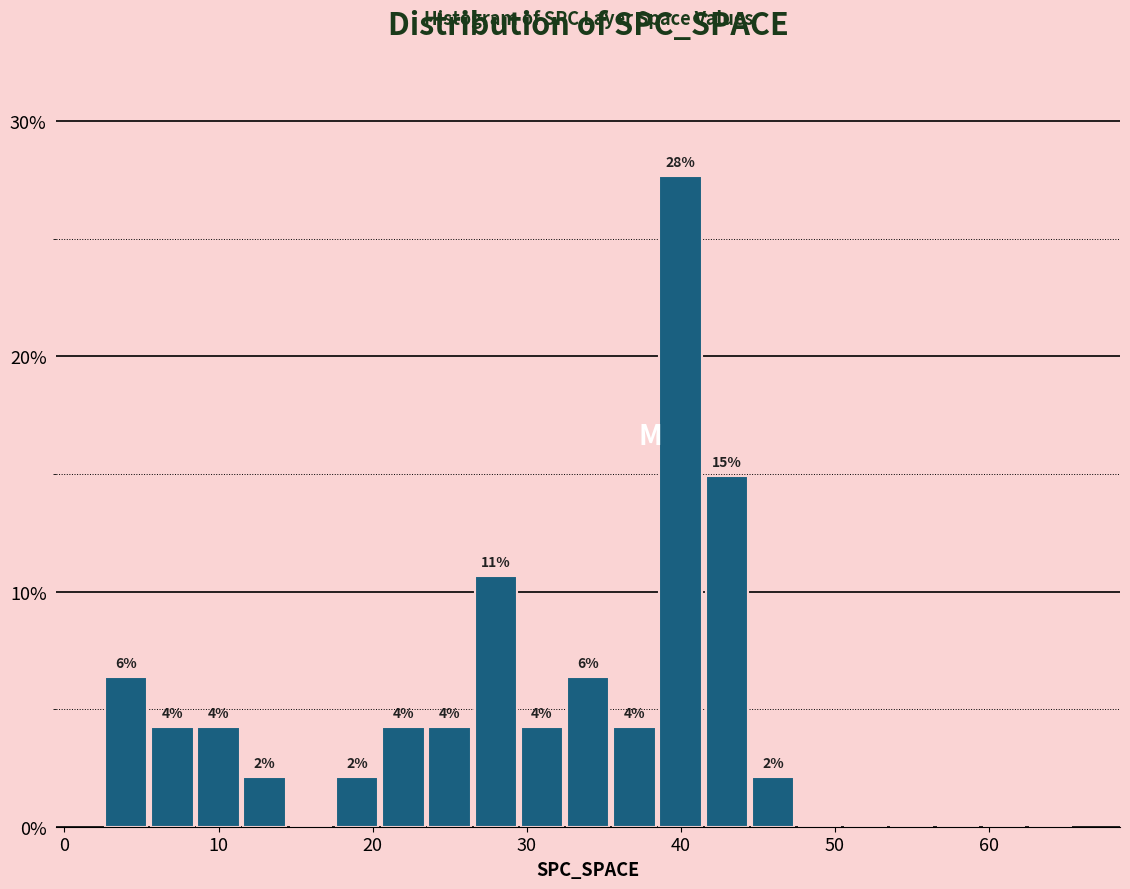

Read against the x-axis, roughly where is the centre of the tallest bar?

40